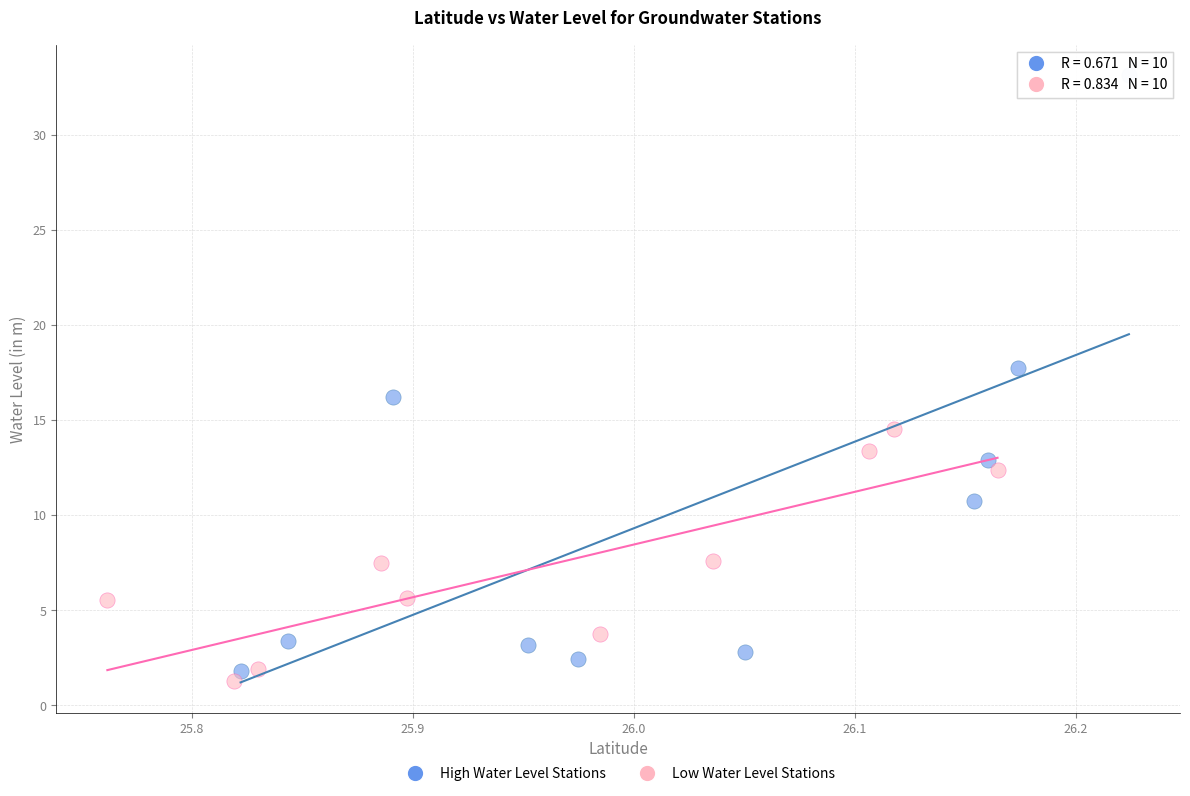

Which series reaches the maximum Y coordinate?

High Water Level Stations